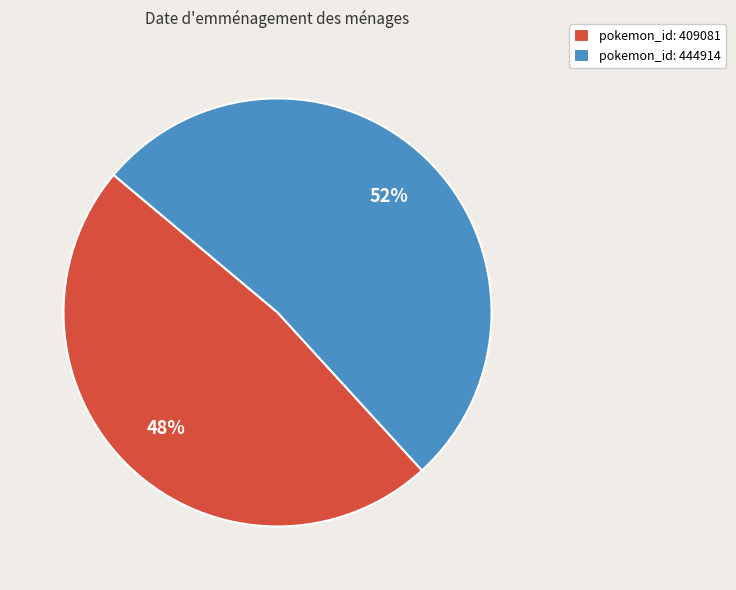

Which slice is the smallest?

pokemon_id: 409081